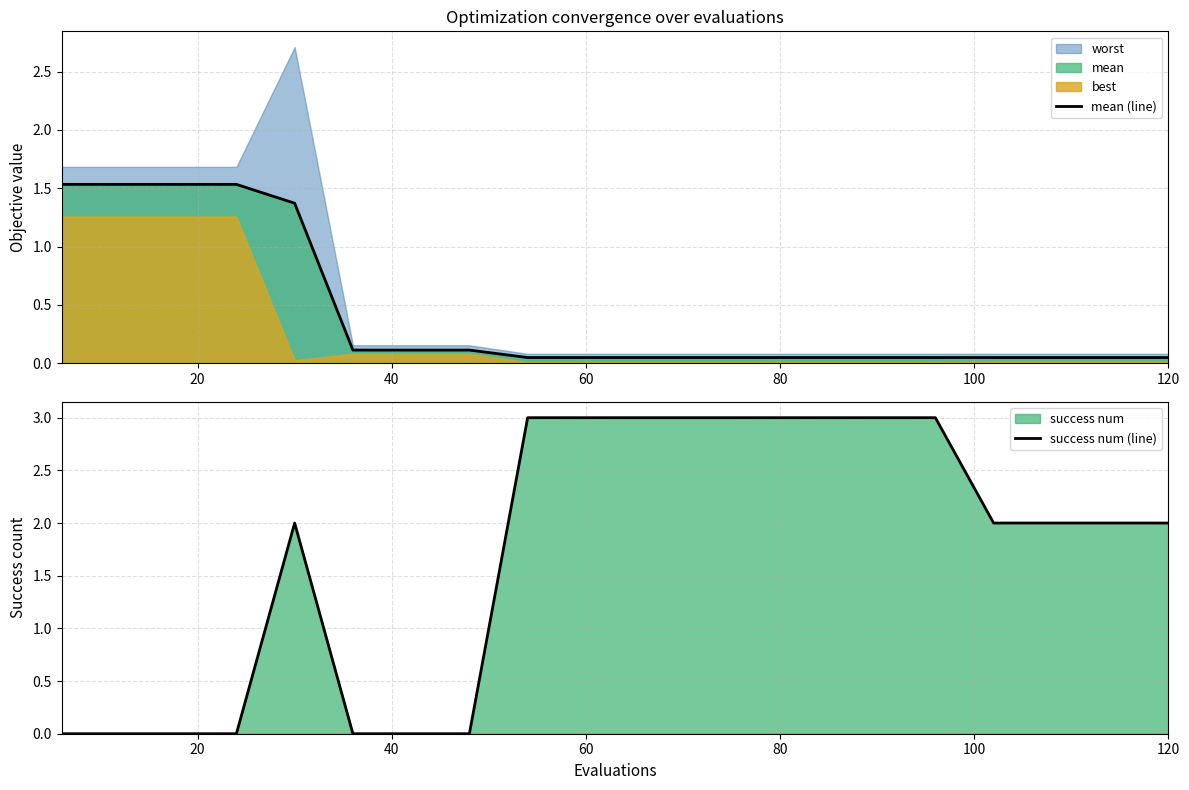

What is the difference between the maximum and minimum values in the success num (line) series?

3